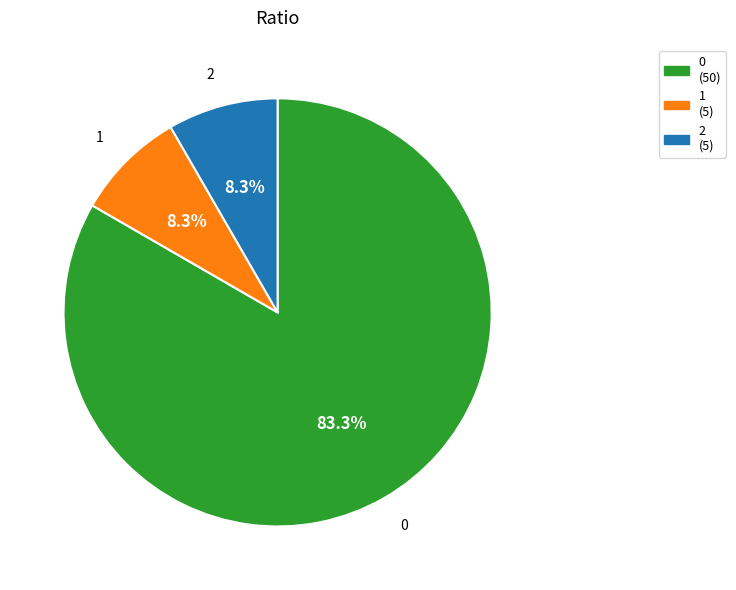

Is 2 the majority of the pie?

No